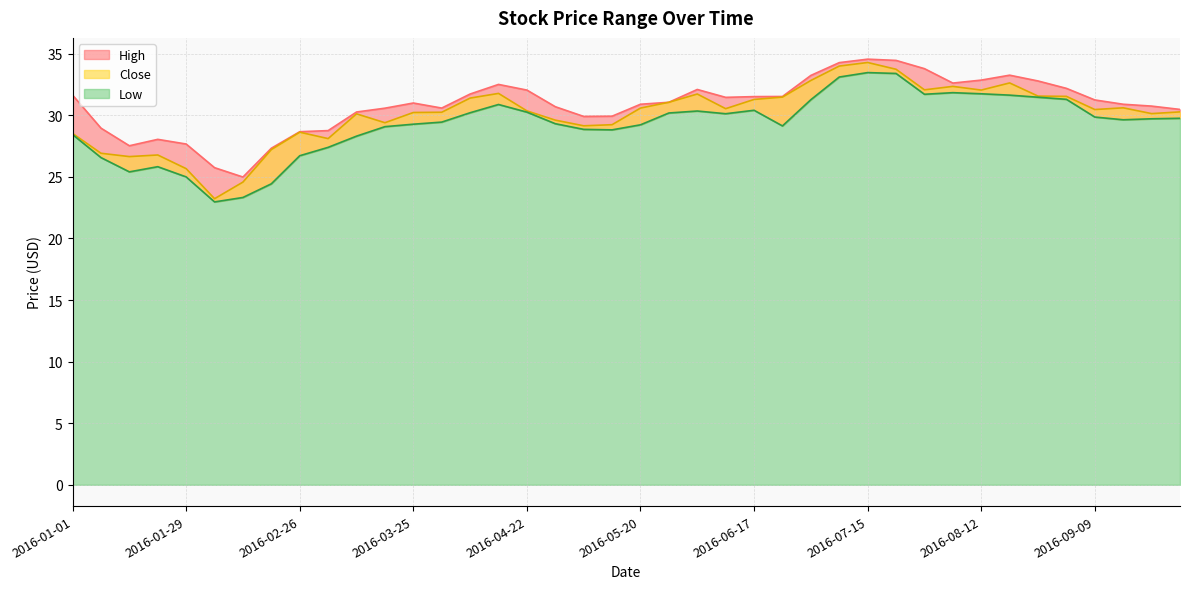

At 2016-04-08, list the series in order from smallest to largest.

Low, Close, High